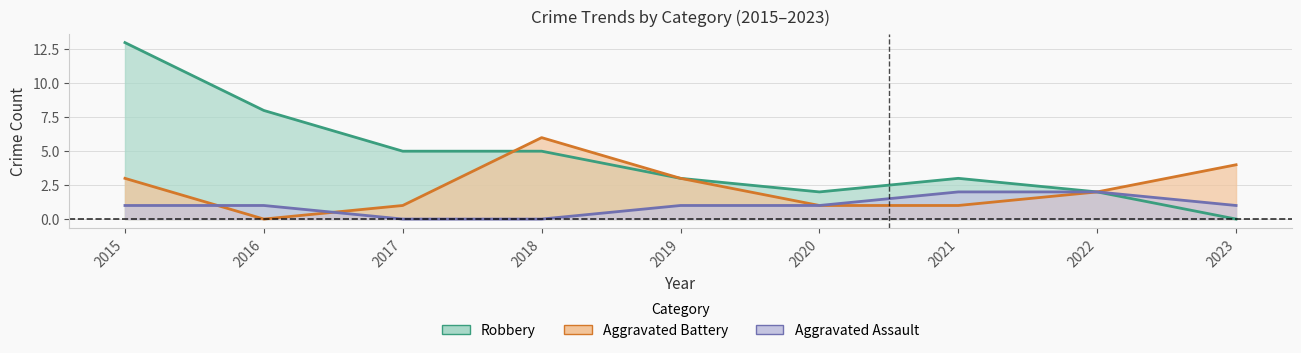

What are all the series names shown in the legend?

Aggravated Assault, Aggravated Battery, Robbery